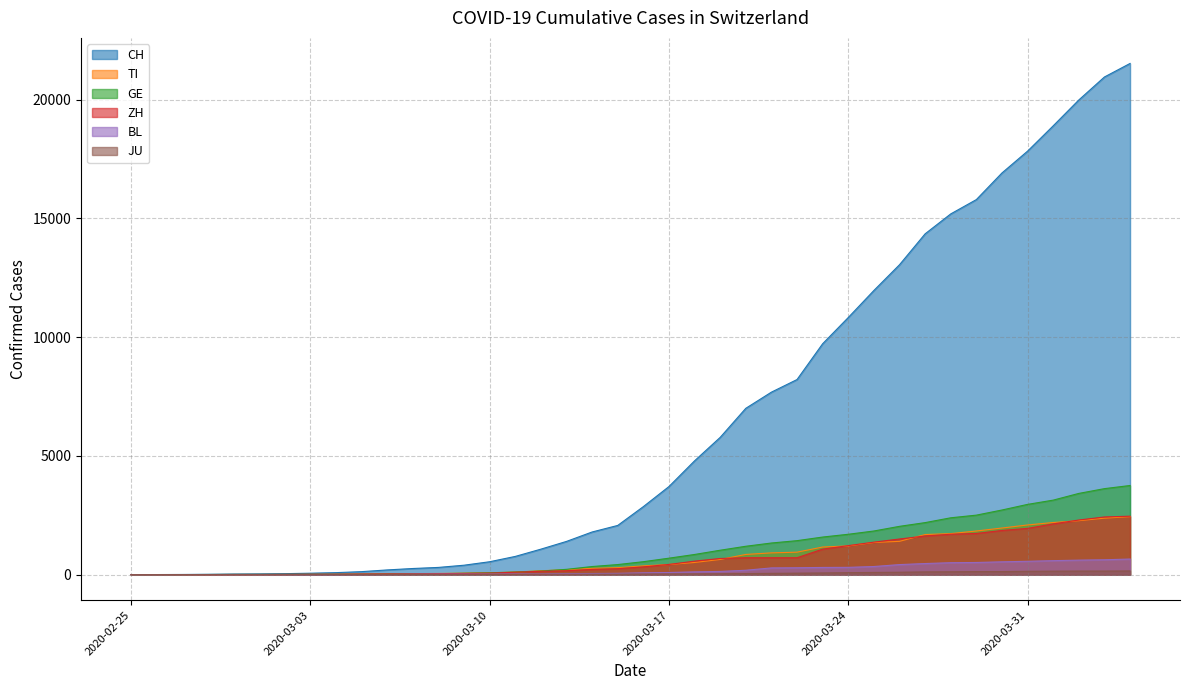

What are all the series names shown in the legend?

CH, TI, GE, ZH, BL, JU